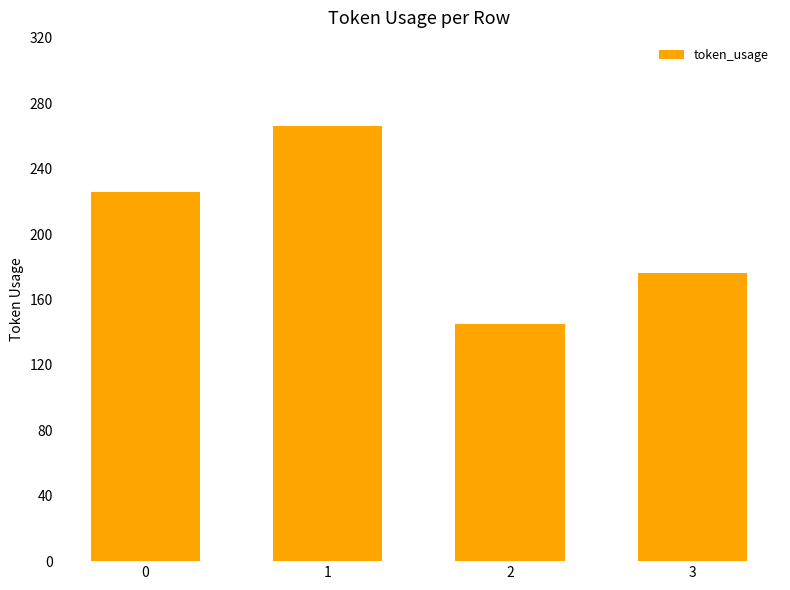

What is the change in value from 0 to 2?

-81